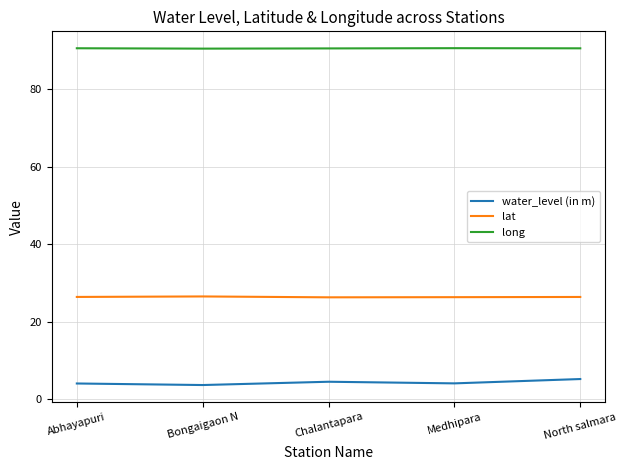

At North salmara, list the series in order from largest to smallest.

long, lat, water_level (in m)